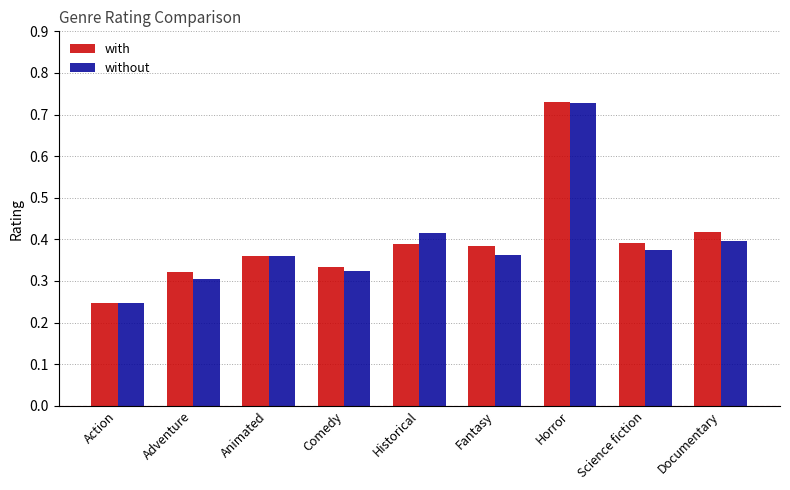

At how many categories does at least one series exceed 0?

9